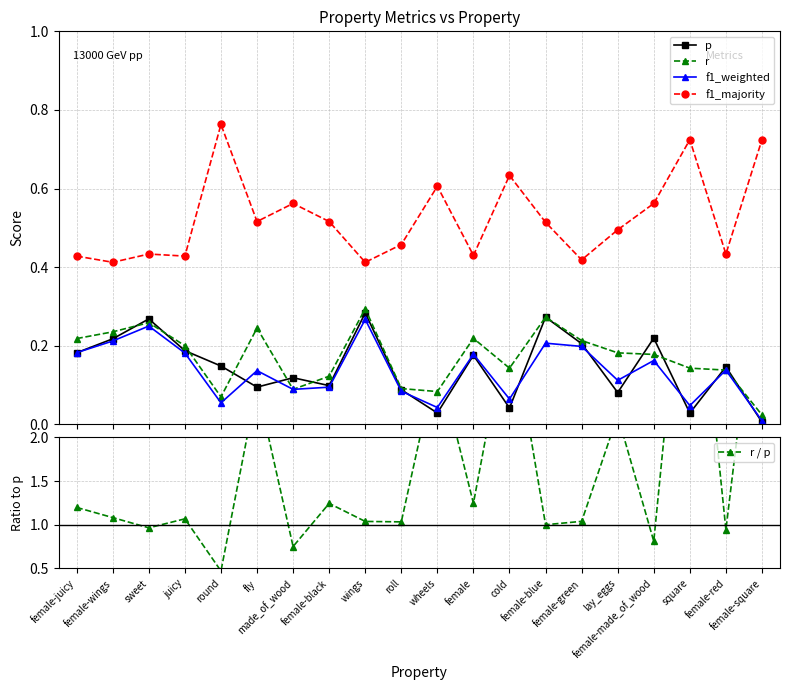

What is the sum of all r / p values?

34.4